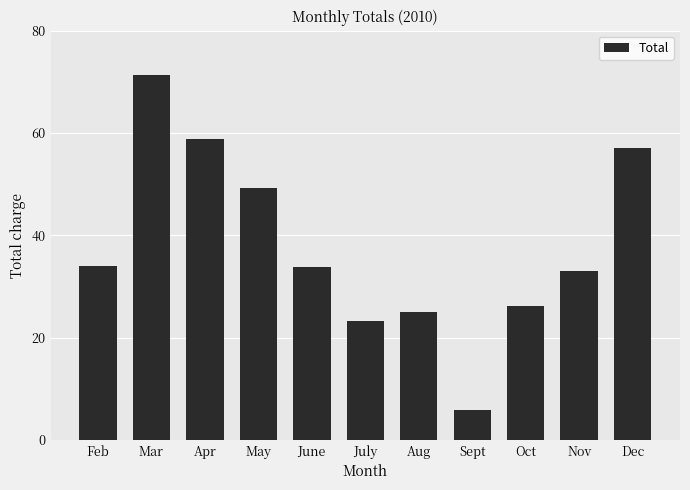

What is the difference between the maximum and minimum values?

65.5